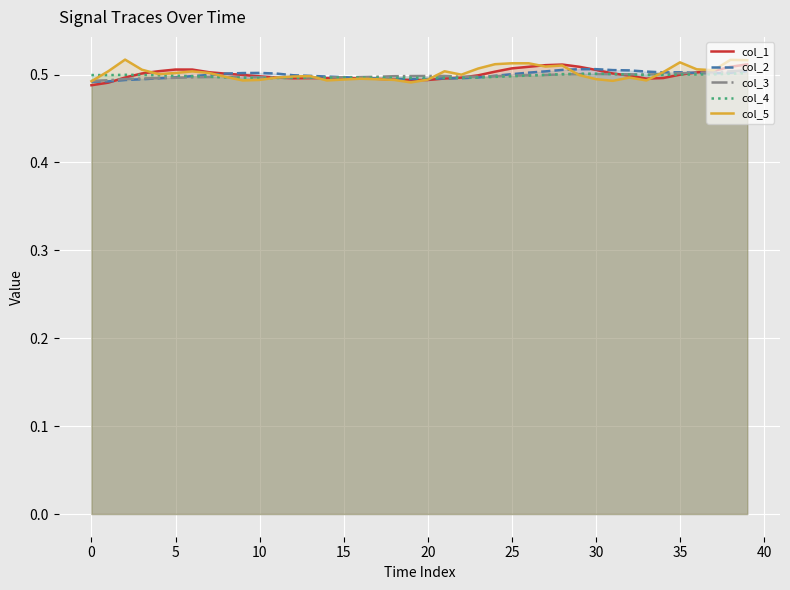

Where is the first local minimum for col_3?

12